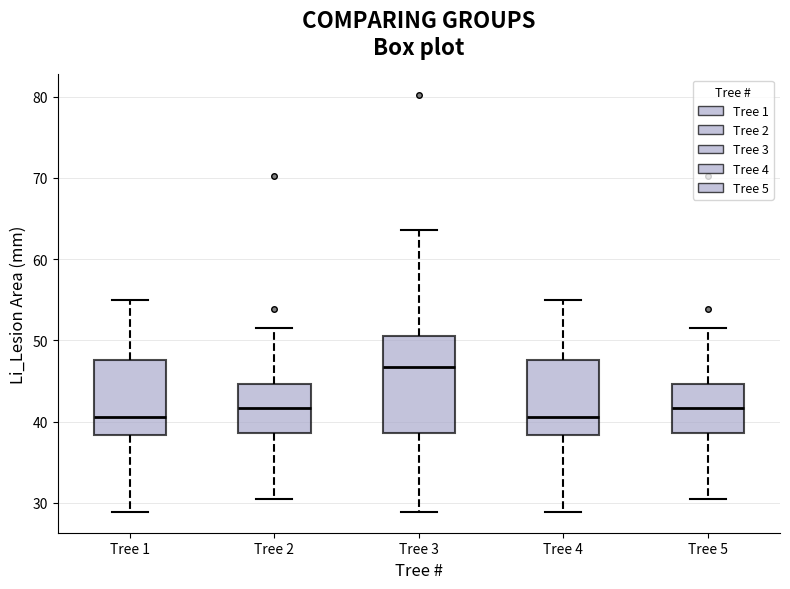

Reading left to right, transcribe this box plot: for each box, give where its median line is, the range the box spans, and where its two whiskers end, as read against the y-axis. The values are not printed on the chart, so give them approximately, as read against the axis.

Tree 1: median 41, box 38 to 48, whiskers 29 to 55
Tree 2: median 42, box 39 to 45, whiskers 30 to 52
Tree 3: median 47, box 39 to 51, whiskers 29 to 64
Tree 4: median 41, box 38 to 48, whiskers 29 to 55
Tree 5: median 42, box 39 to 45, whiskers 30 to 52